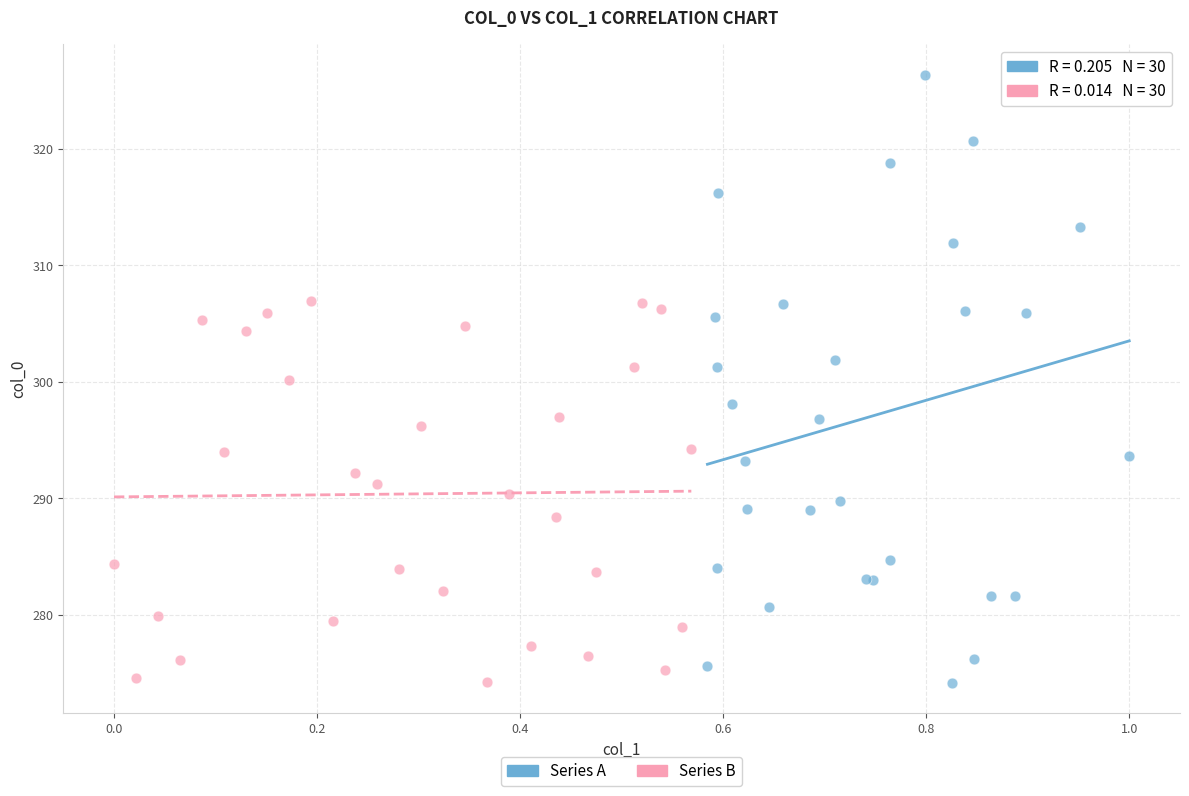

Which series has the widest spread of Y values?

Series A